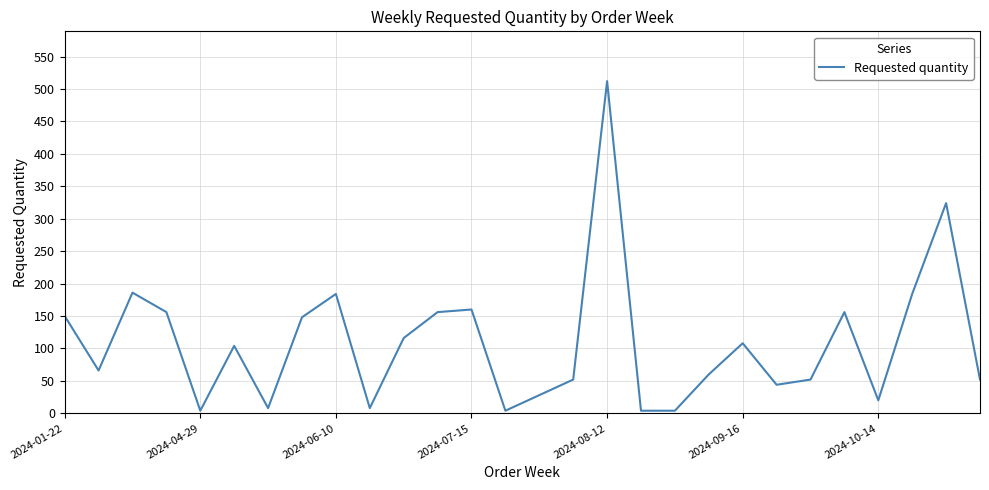

What is the greatest value displayed?

512